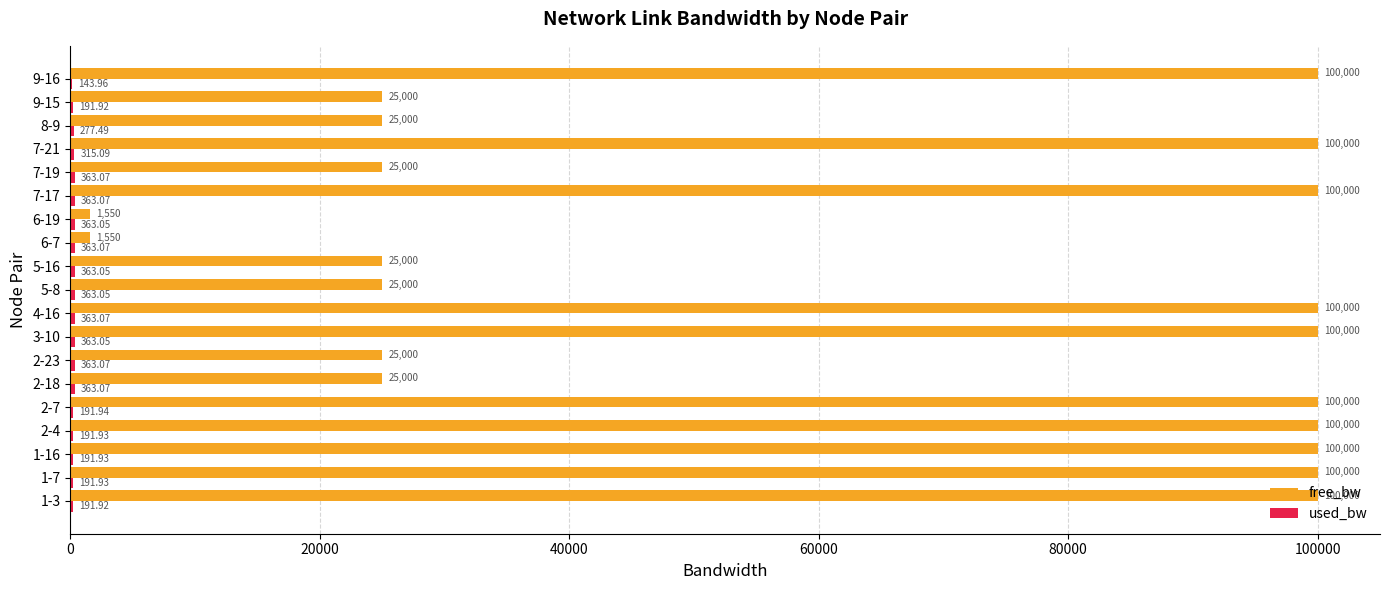

Which series has the largest total across all categories?

free_bw